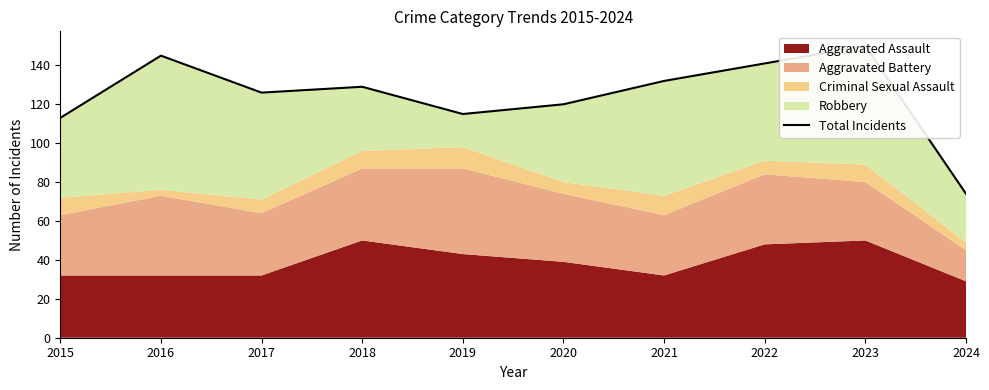

Is it true that the value at 2020 is 39?

False